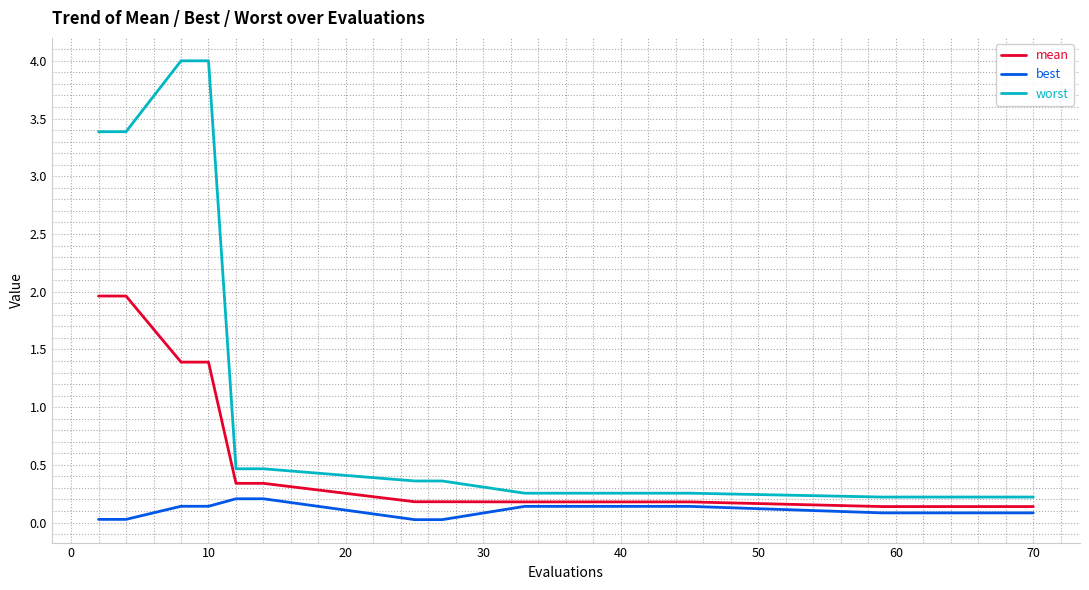

True or false: best and worst intersect in this chart.

False